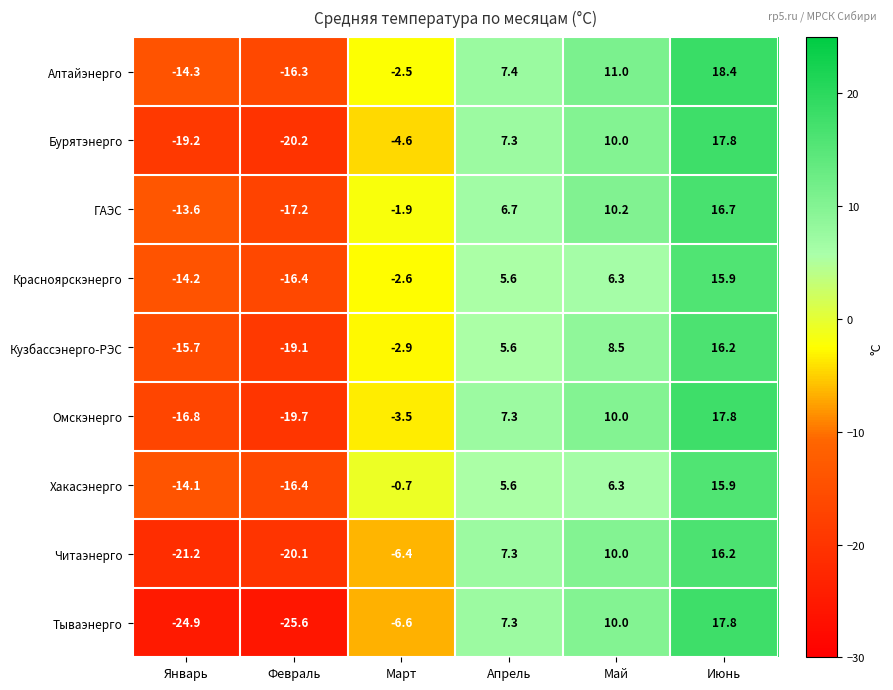

What is the total value across all series at Февраль?

-171.0